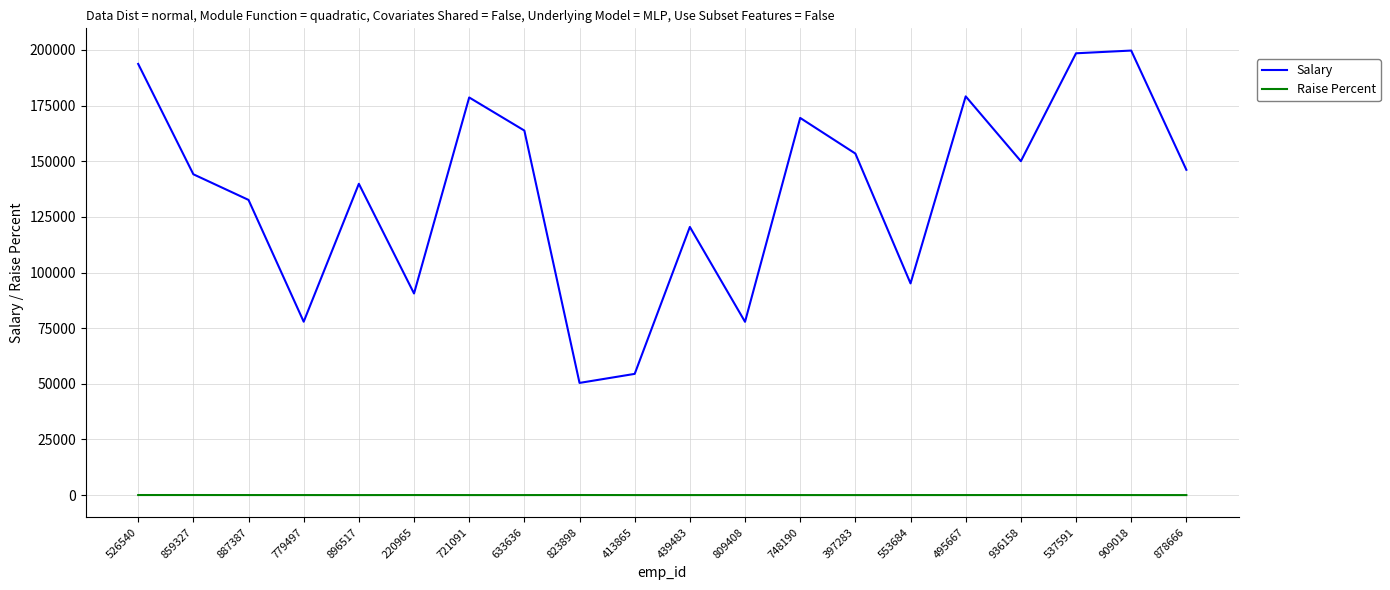

What is the greatest value displayed?

199714